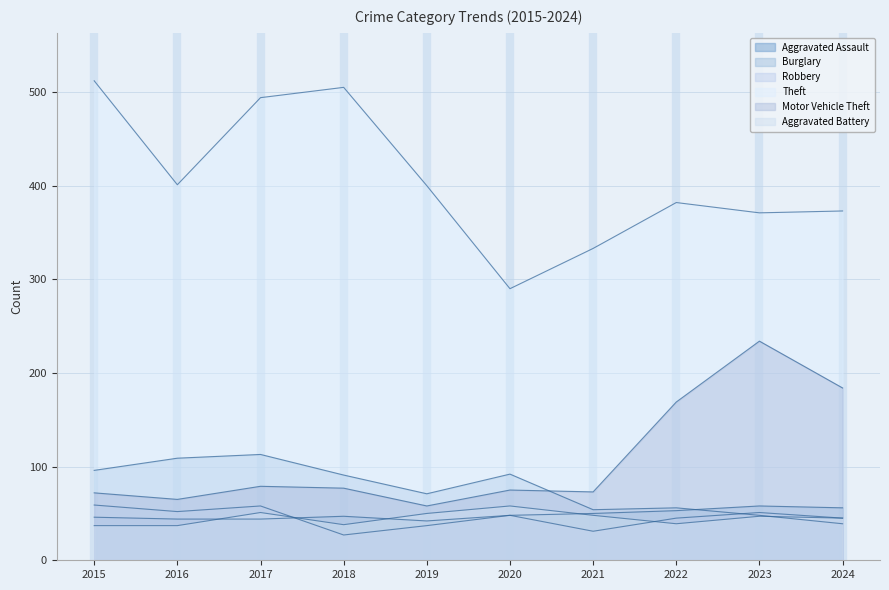

How many categories are shown in the chart?

10